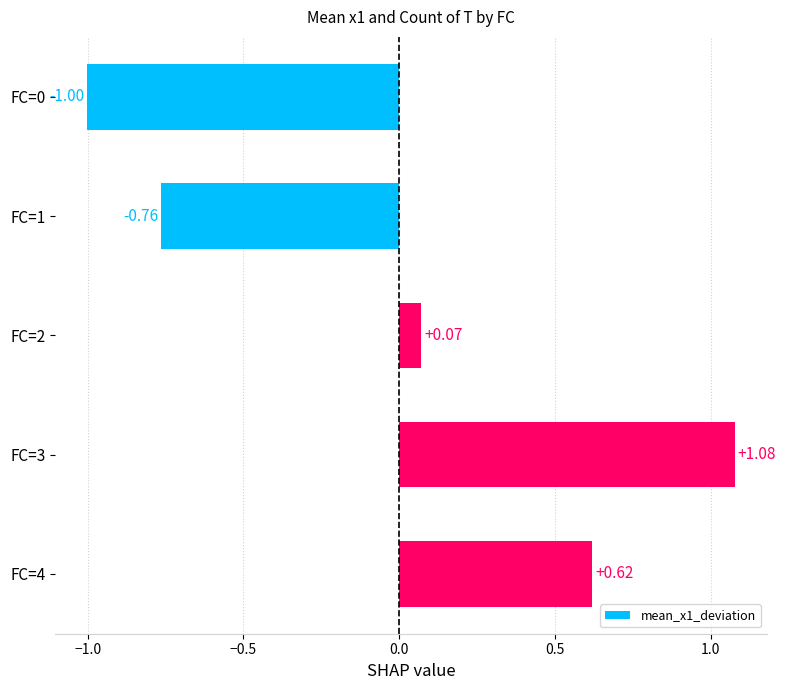

List the labels in order of value, smallest first.

FC=0, FC=1, FC=2, FC=4, FC=3